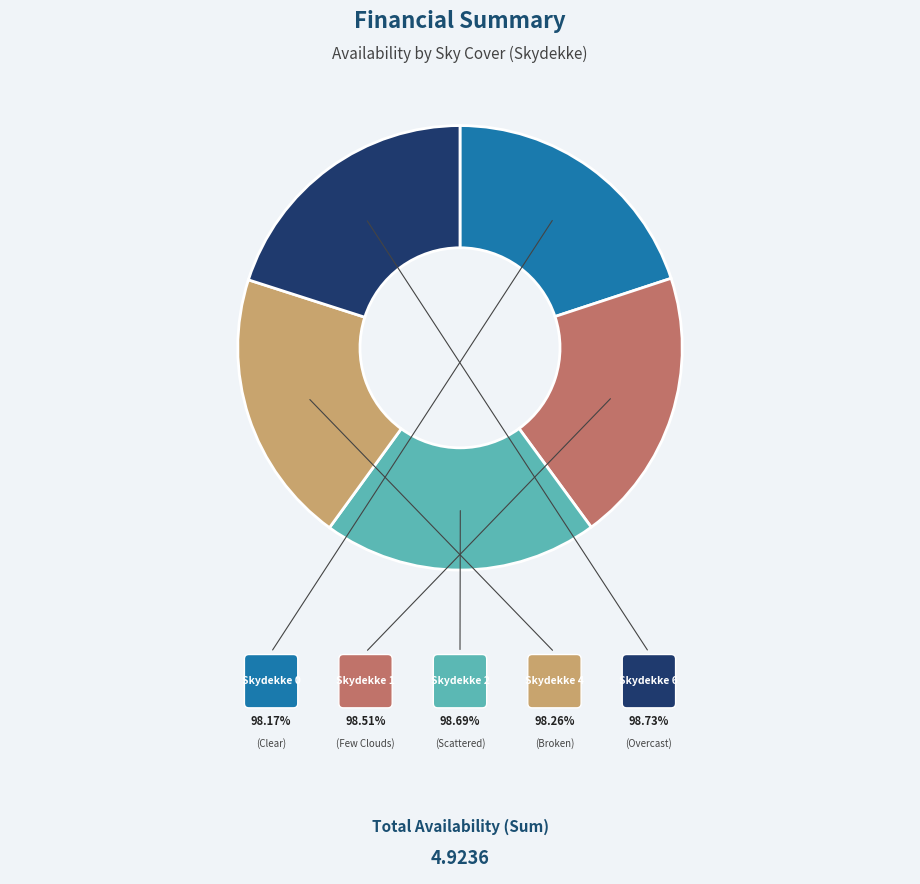

Is there any slice that represents more than half of the pie?

No